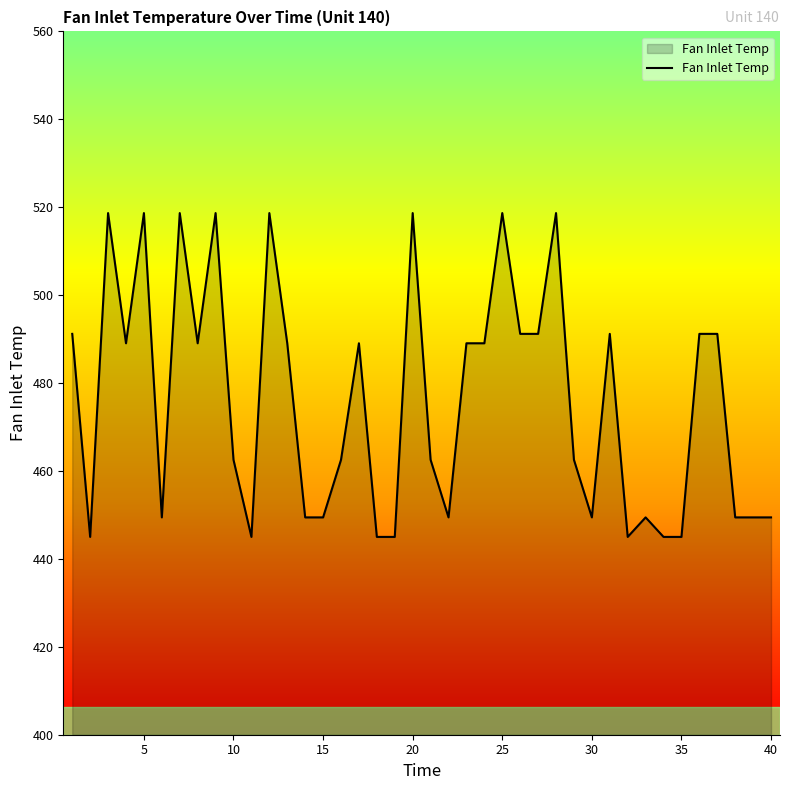

What is the smallest value displayed?

445.0